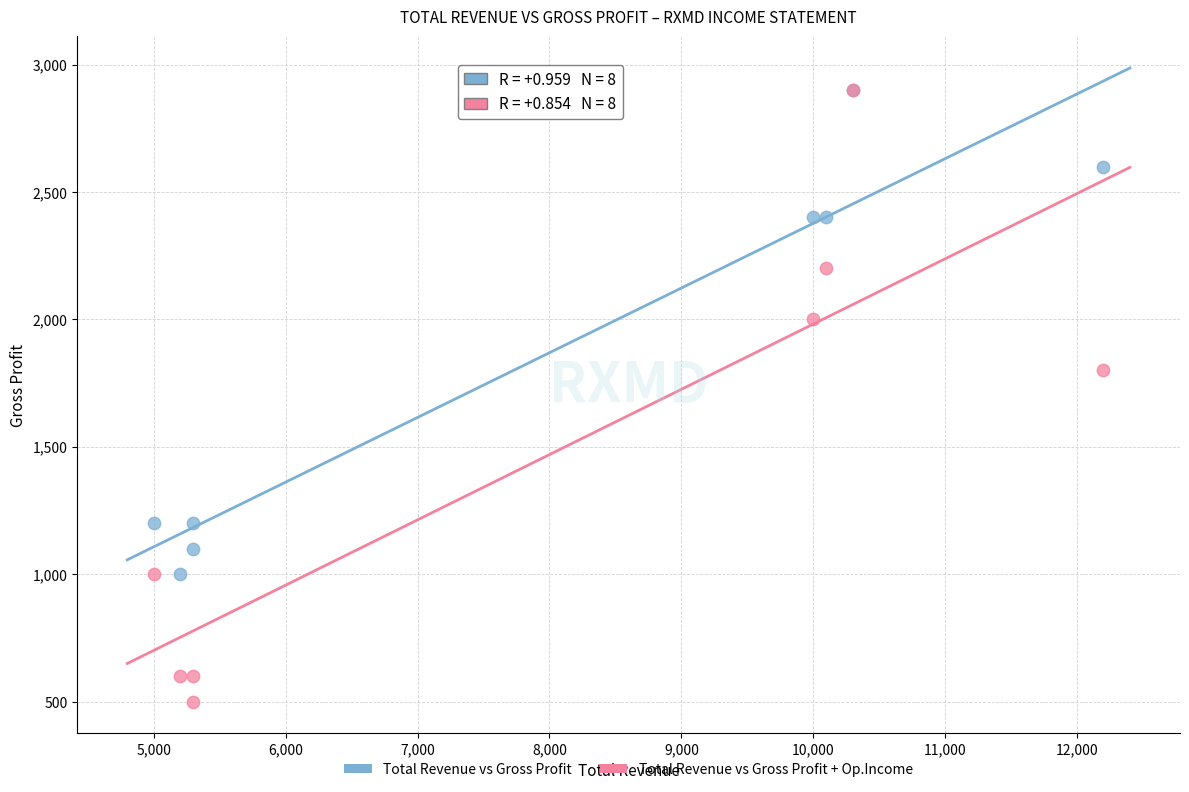

In the Total Revenue vs Gross Profit + Op.Income series, what Y value is closest to 1700?

1800